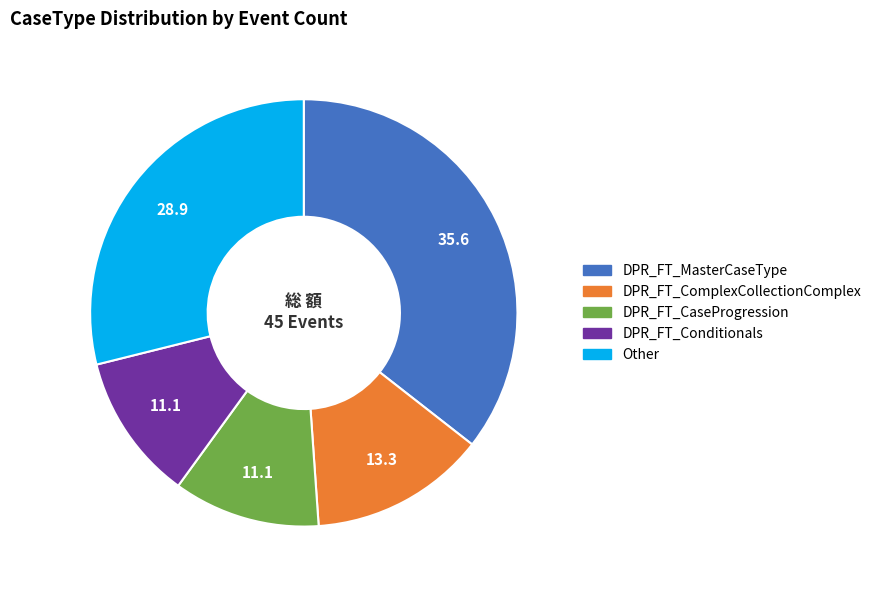

Is it true that DPR_FT_CaseProgression is 1% of the pie?

False